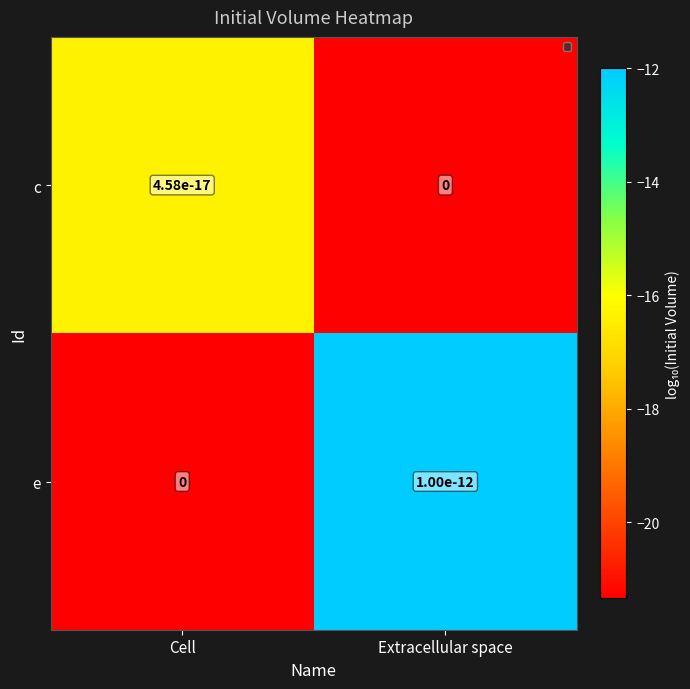

At Cell, list the series in order from smallest to largest.

e, c